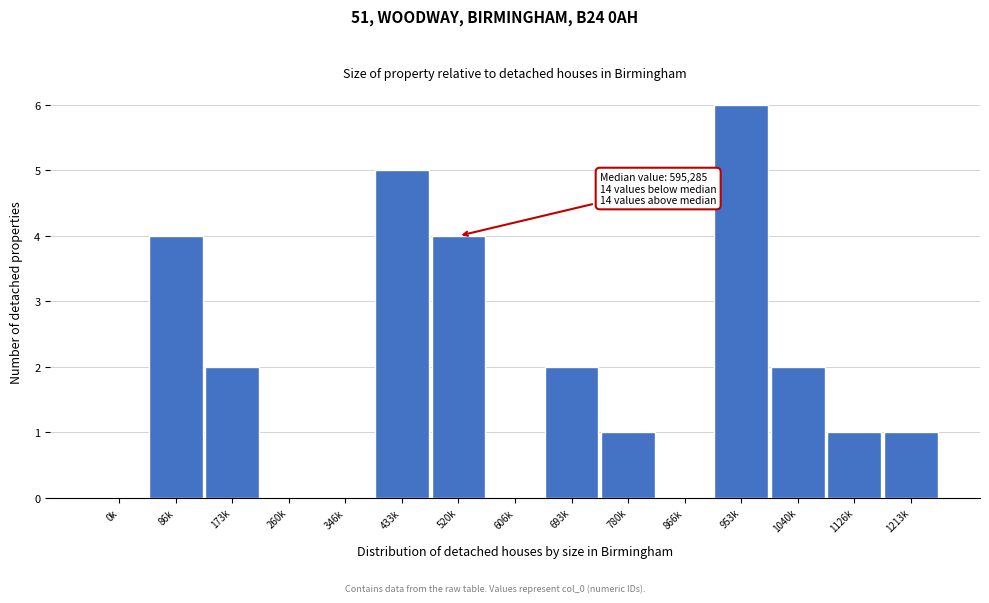

Reading left to right, extract all data points from this chart.

0k=0	86k=4	173k=2	260k=0	346k=0	433k=5	520k=4	606k=0	693k=2	780k=1	866k=0	953k=6	1040k=2	1126k=1	1213k=1